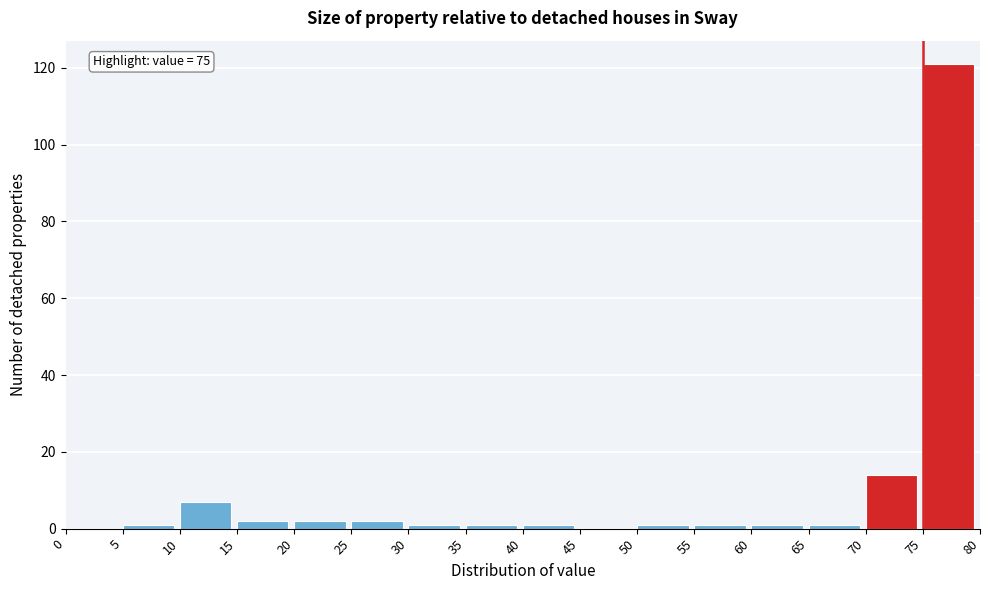

Which range on the x-axis has the tallest bar?

75 to 80